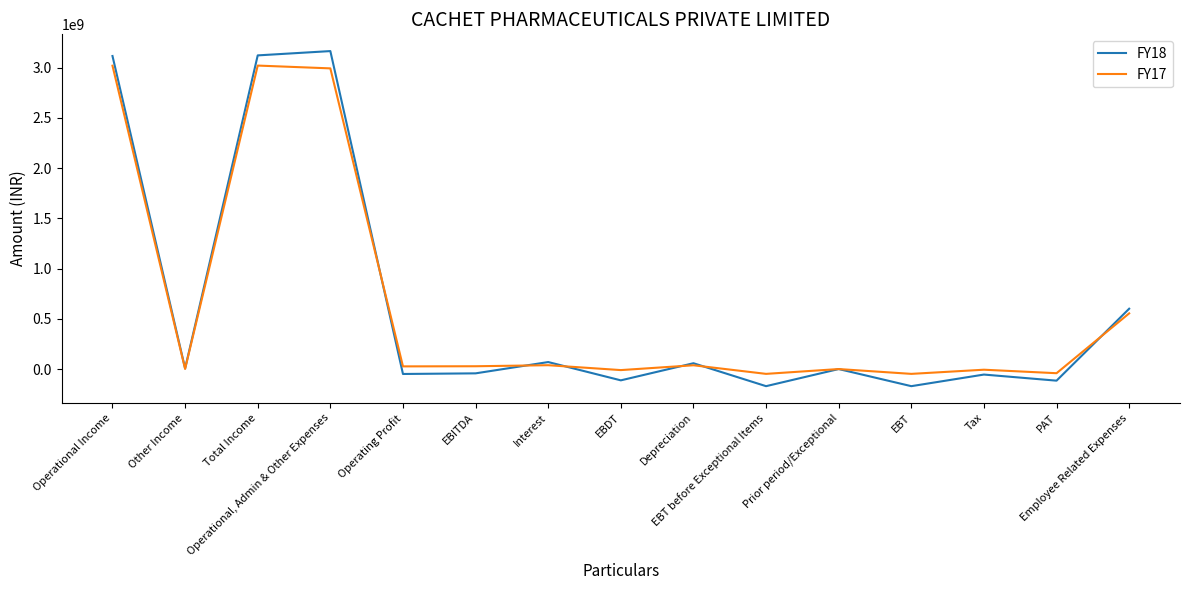

Which series has the largest range (max minus min)?

FY18